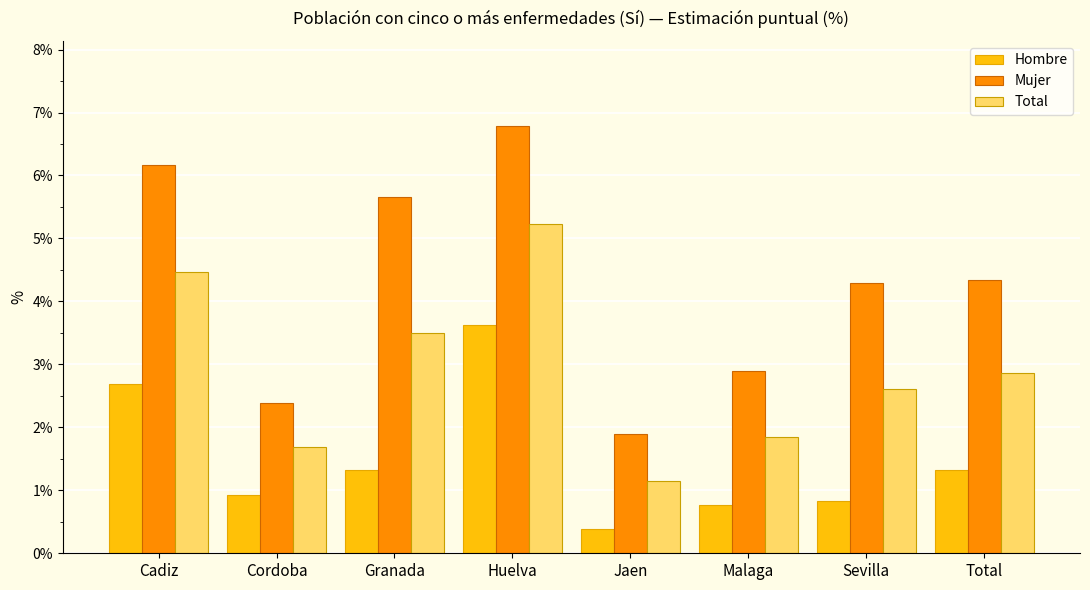

How many bars are there in each group?

3